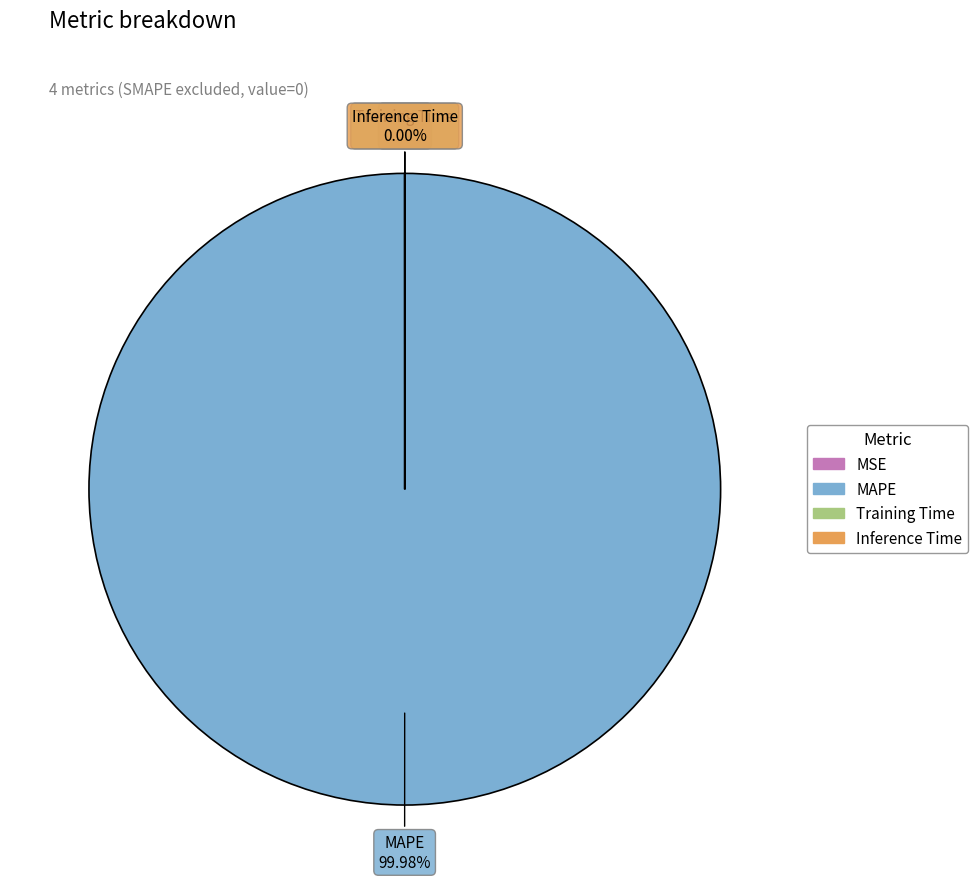

Which slice is the largest?

MAPE